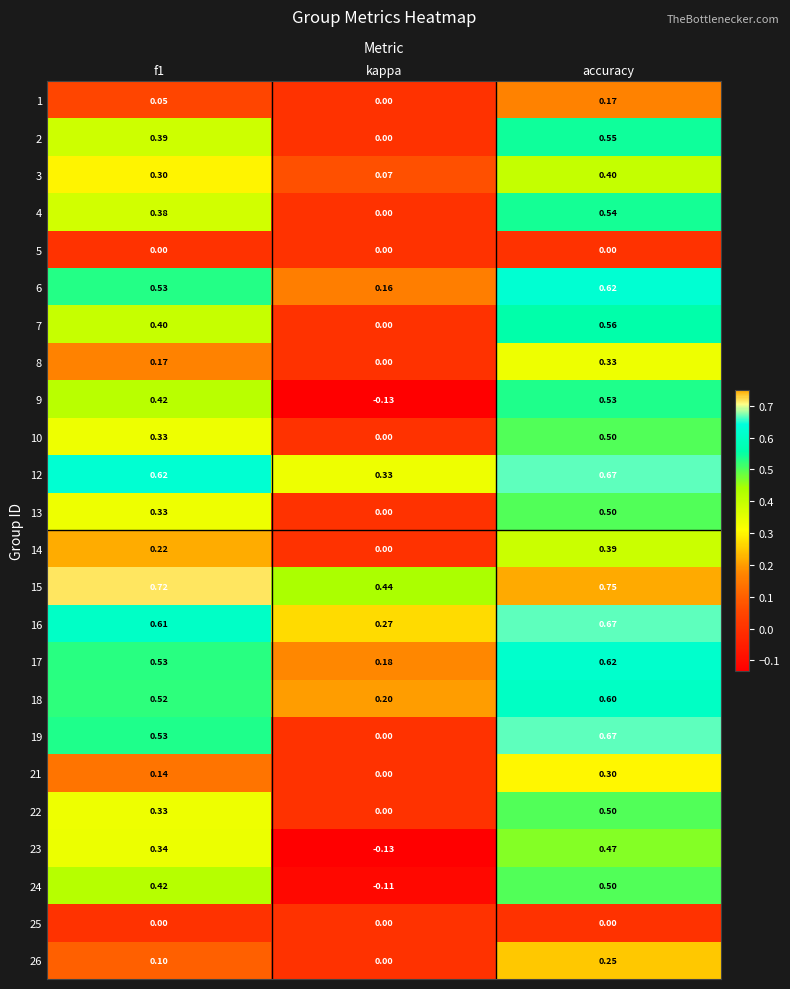

At which category does the chart reach its peak across all series?

accuracy